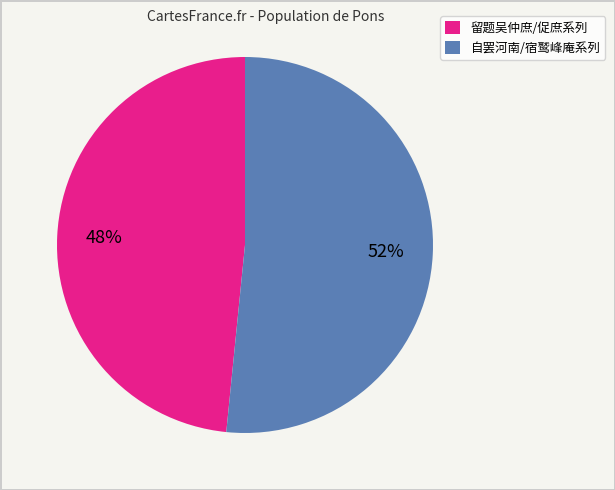

How many segments does this pie chart have?

2